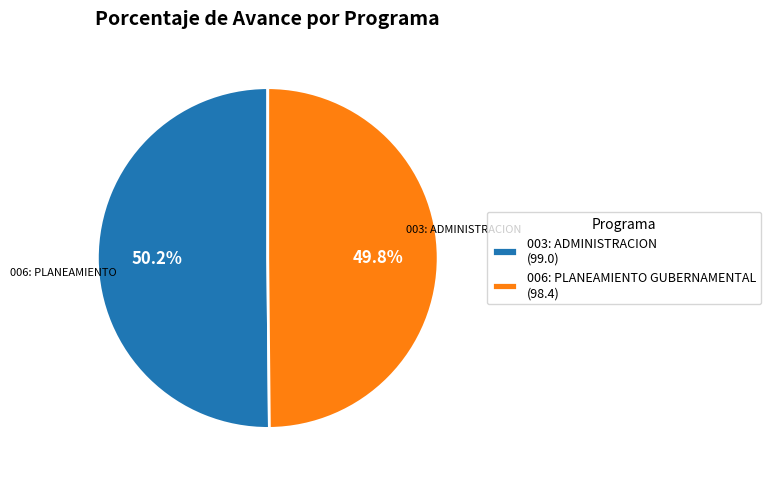

True or false: 003: ADMINISTRACION accounts for 50% of the total.

True